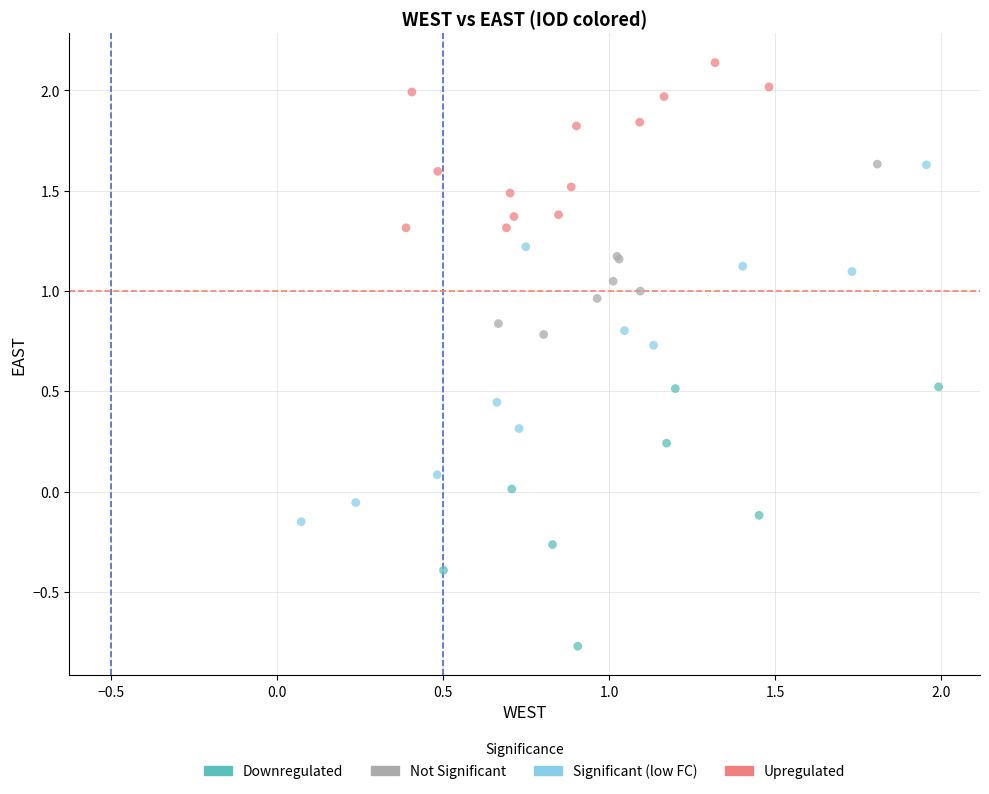

Which series has the largest Y range (max minus min)?

Significant (low FC)